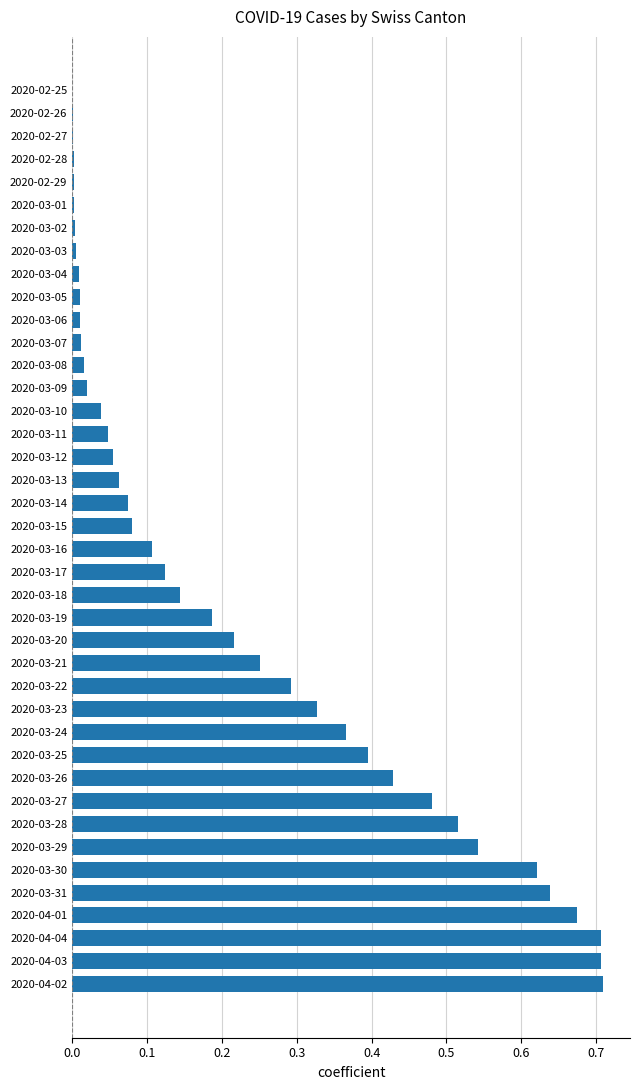

True or false: the data shows 0.0 at 2020-02-28.

True